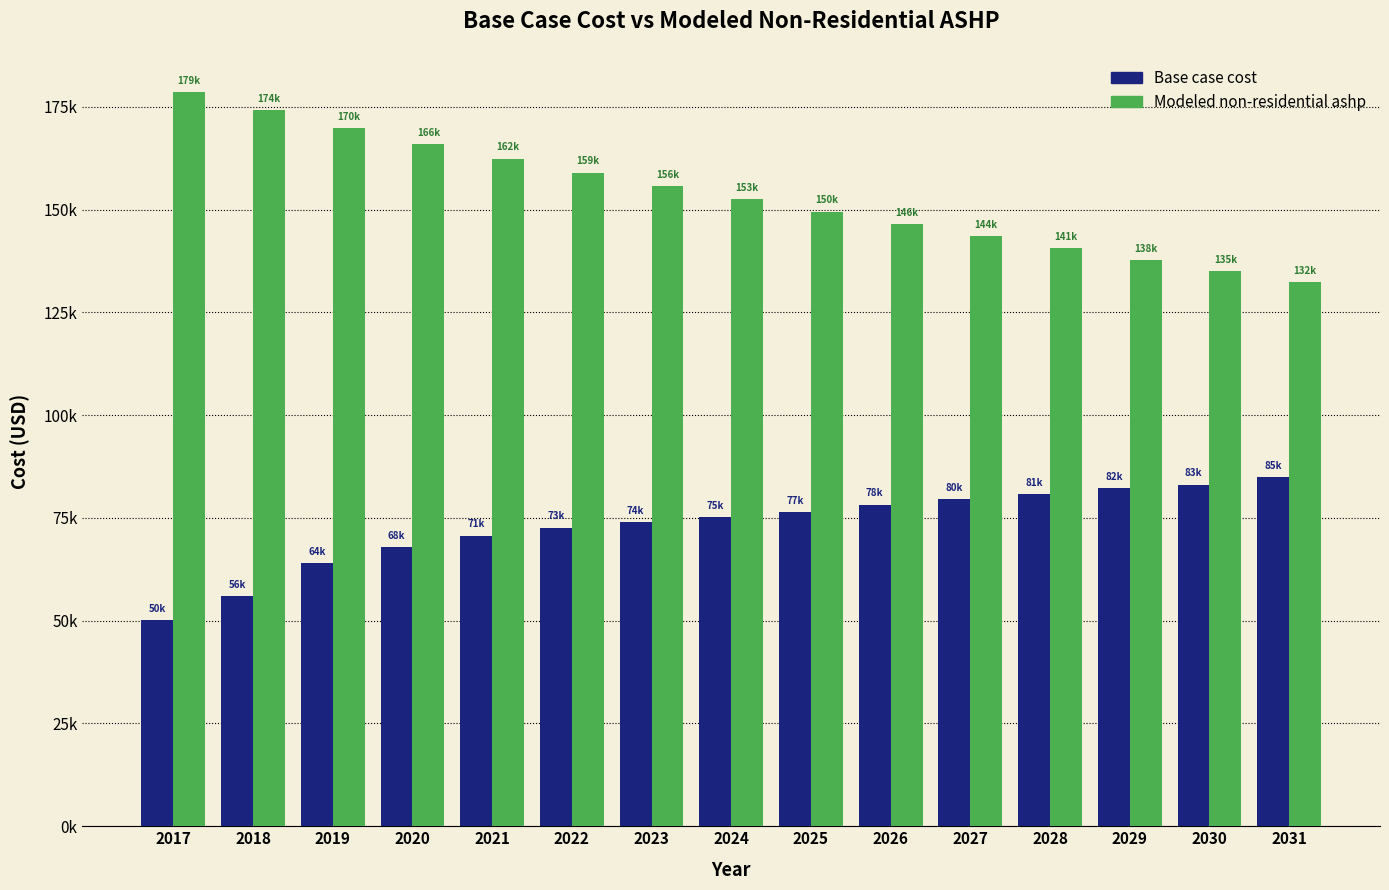

At which category does the chart reach its peak across all series?

2017